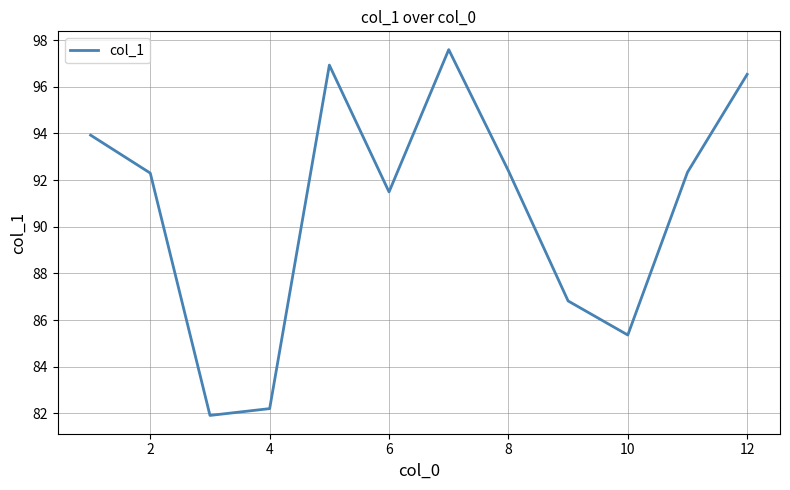

What is the minimum value shown in the chart?

81.9